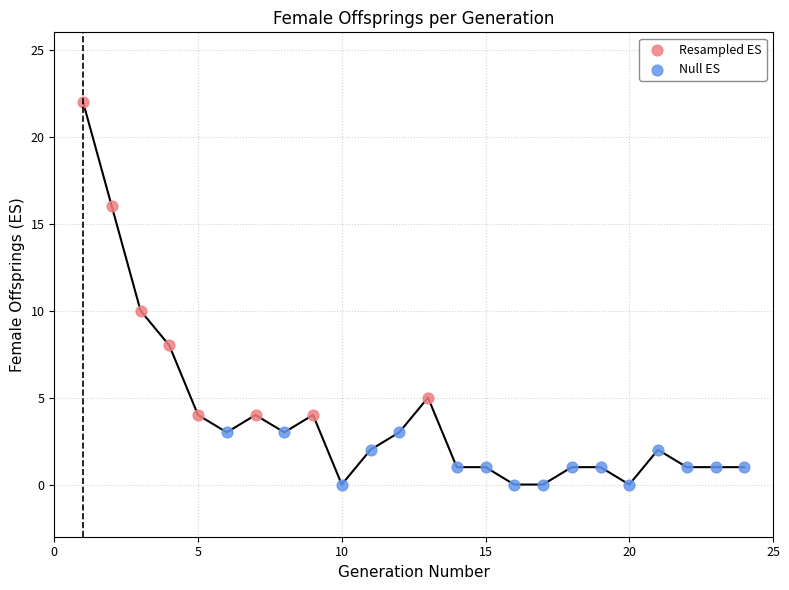

Which series reaches the minimum Y coordinate?

Null ES